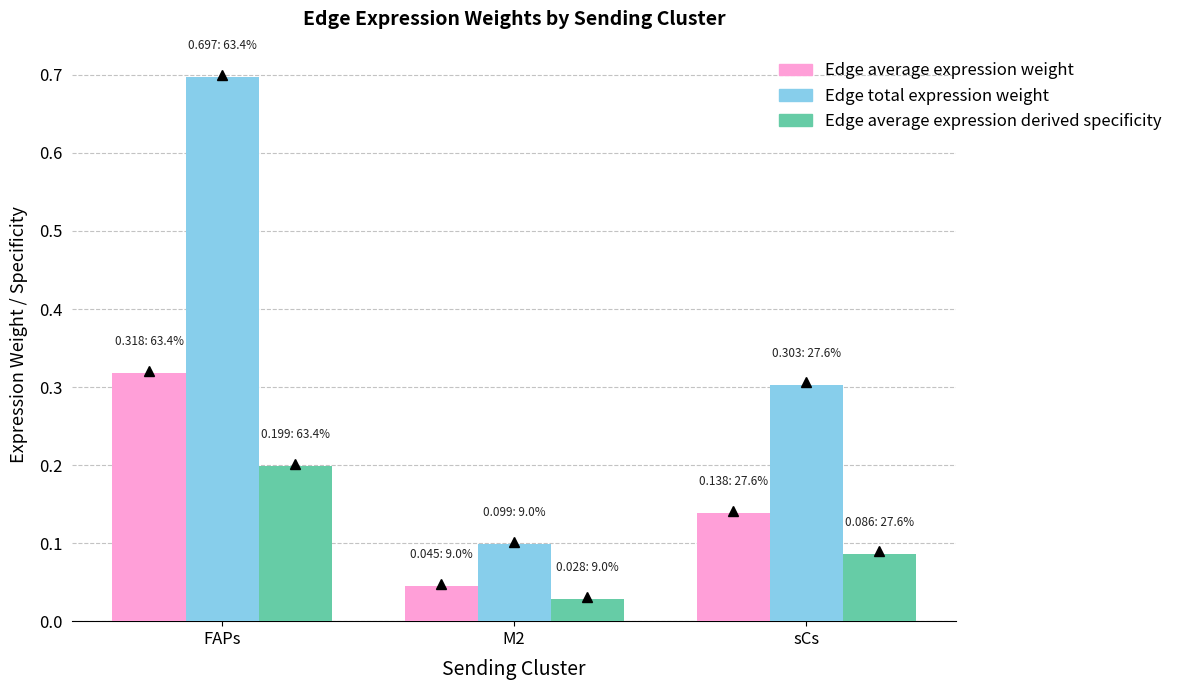

At sCs, list the series in order from smallest to largest.

Edge average expression derived specificity, Edge average expression weight, Edge total expression weight